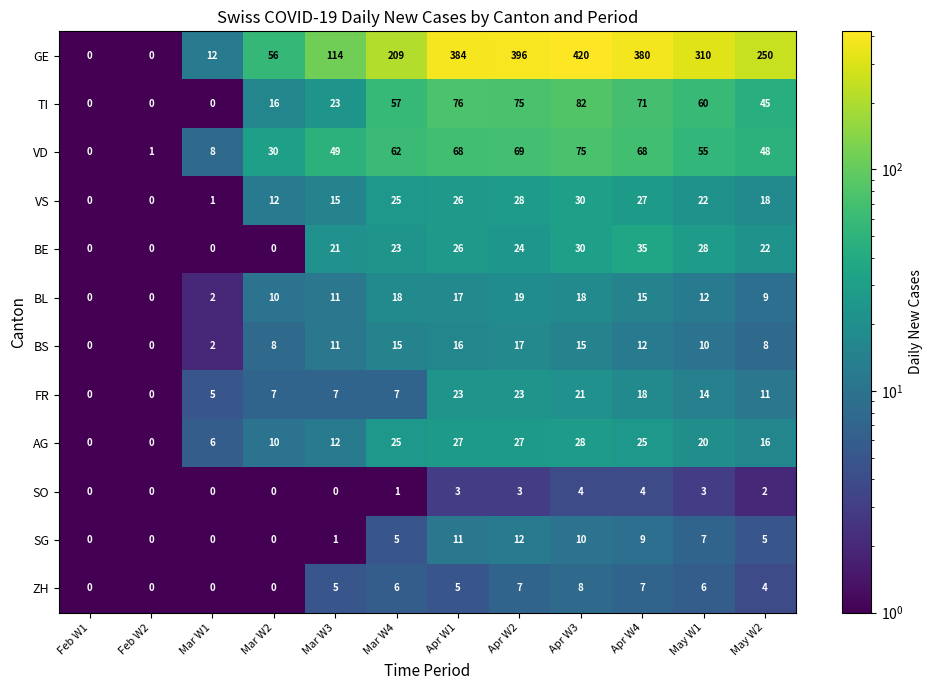

Which series has the largest total across all categories?

GE